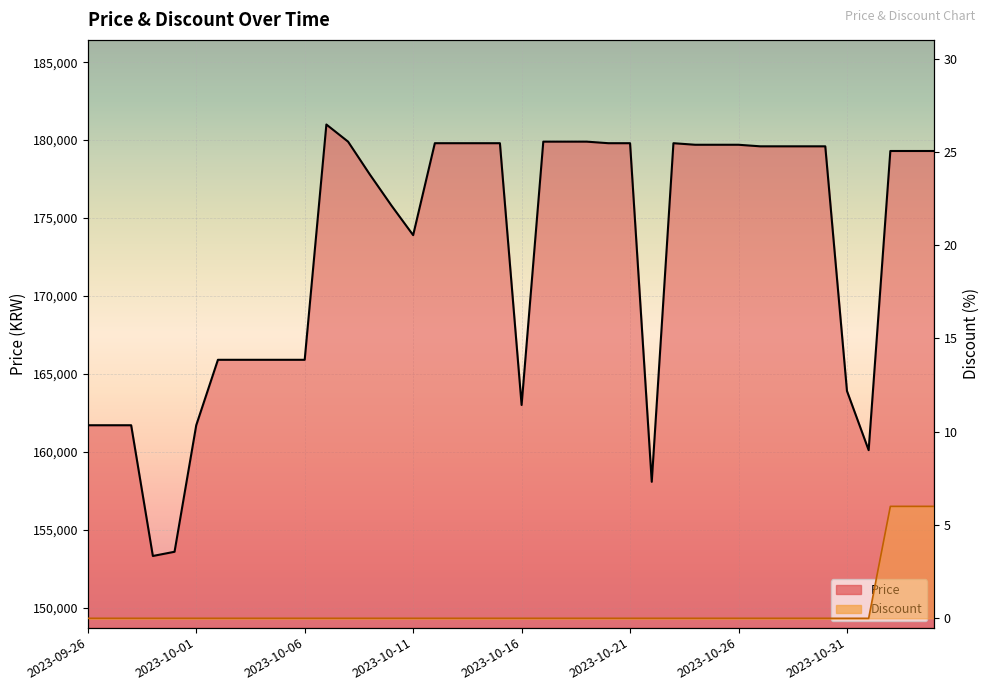

The value of Price at 2023-10-09 is 262088. True or false?

False